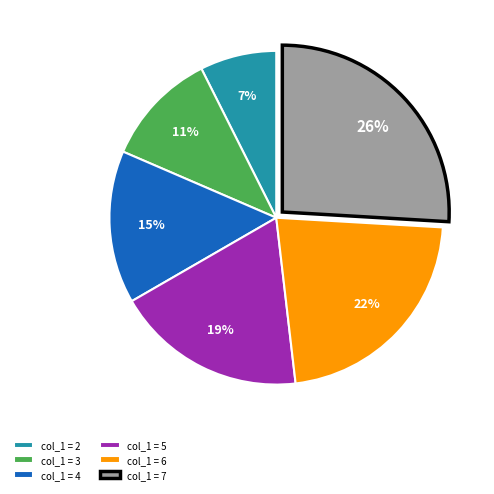

How many segments does this pie chart have?

6